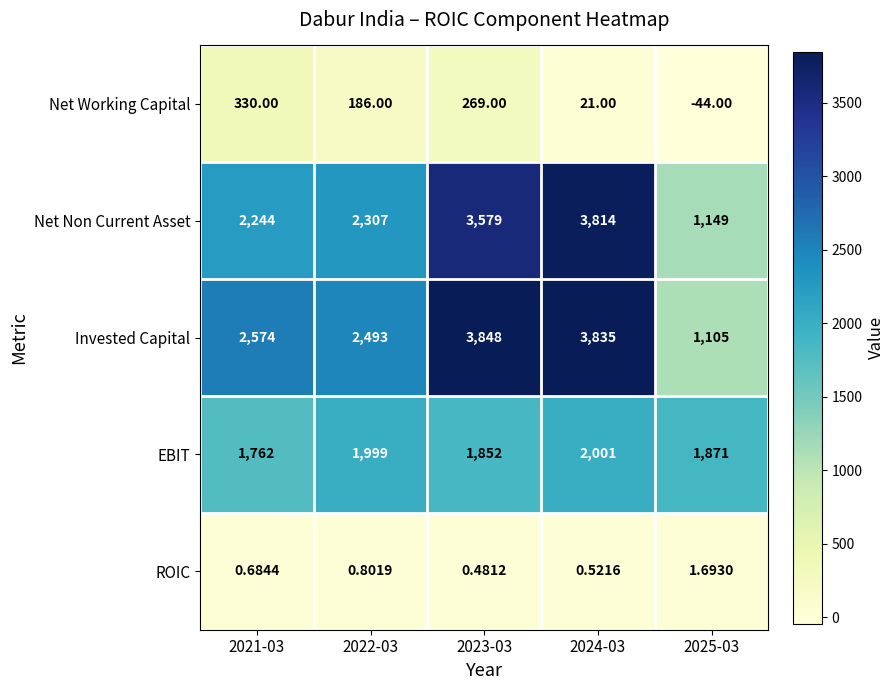

Which series has the largest range (max minus min)?

Invested Capital